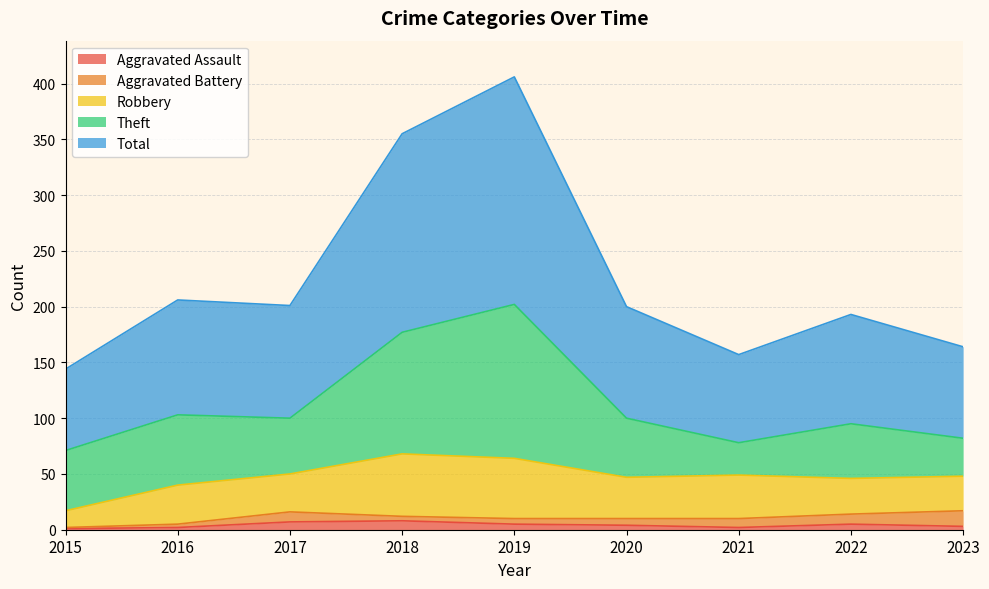

Rank the series by their maximum value, from highest to lowest.

Total, Theft, Robbery, Aggravated Battery, Aggravated Assault